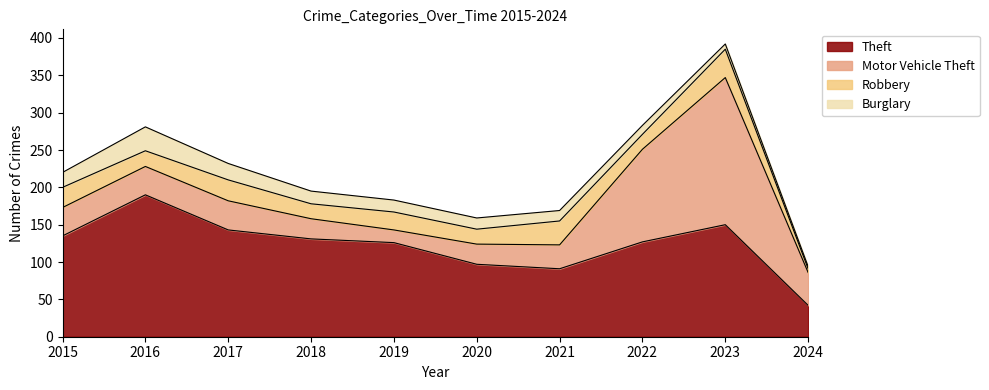

What is the maximum value shown in the chart?

197